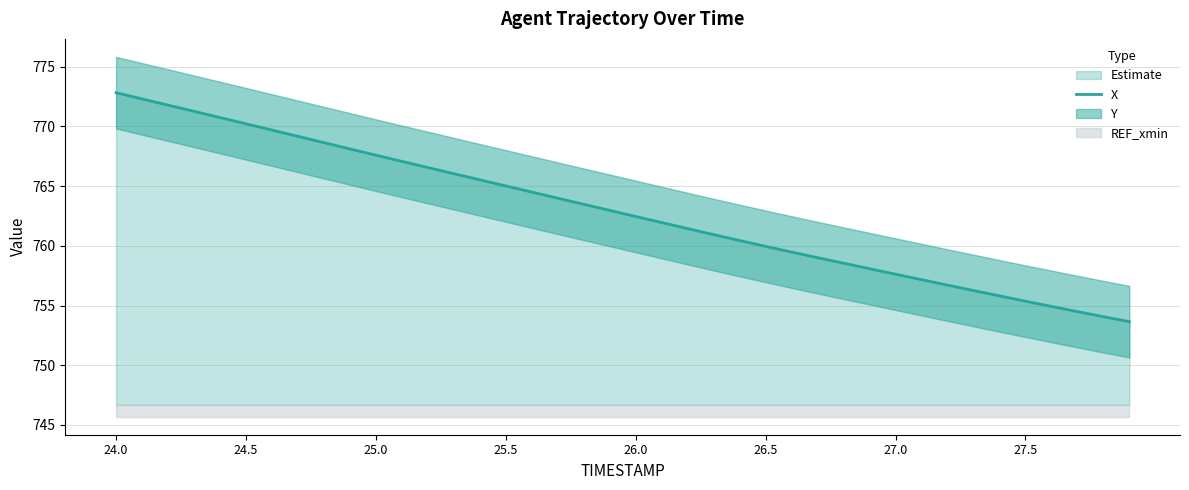

At which label does the data first exceed 762?

24.0